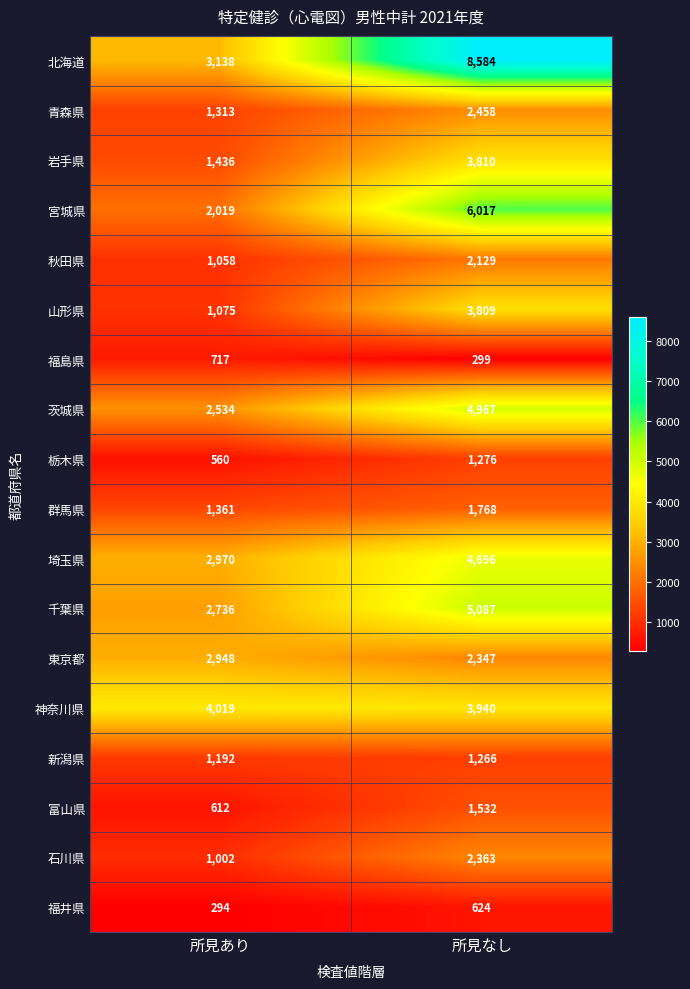

List the labels in order of 岩手県 value, smallest first.

所見あり, 所見なし